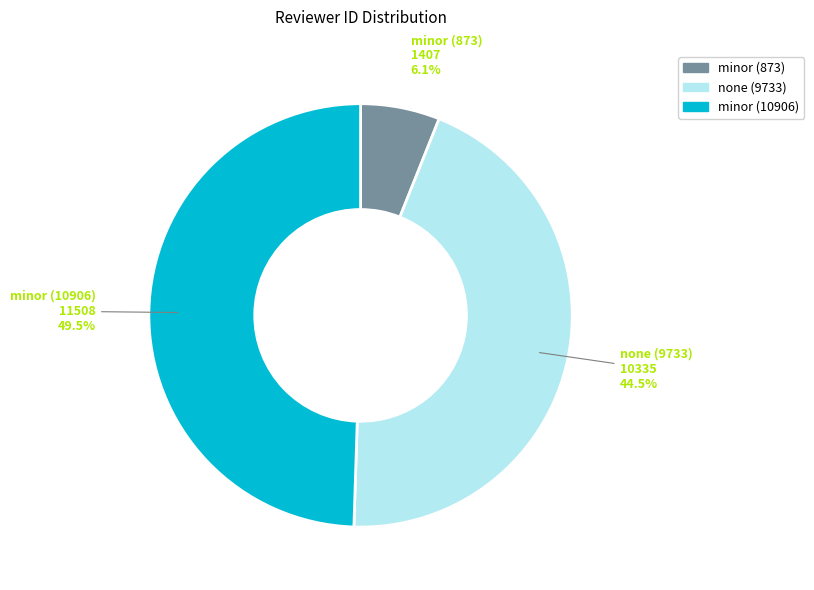

Which category has the biggest portion of the pie?

minor (10906)